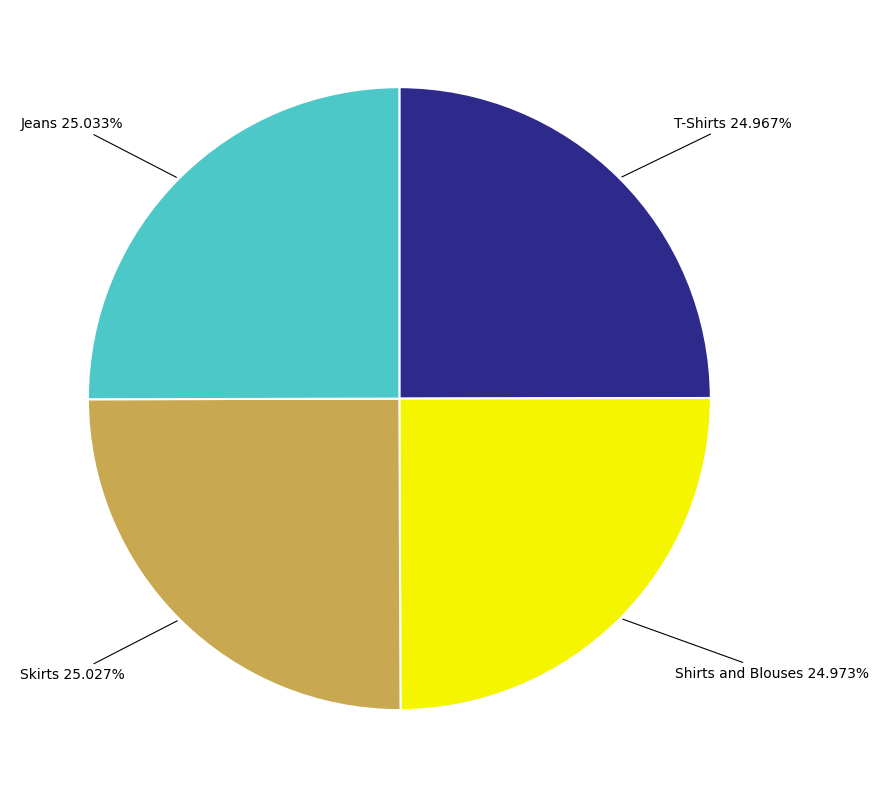

How many slices are in this pie chart?

4